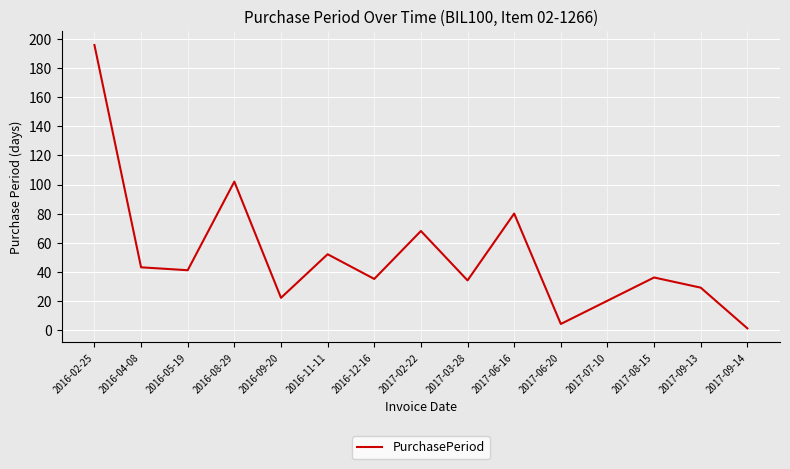

The chart shows a value of 35 at 2016-12-16. True or false?

True